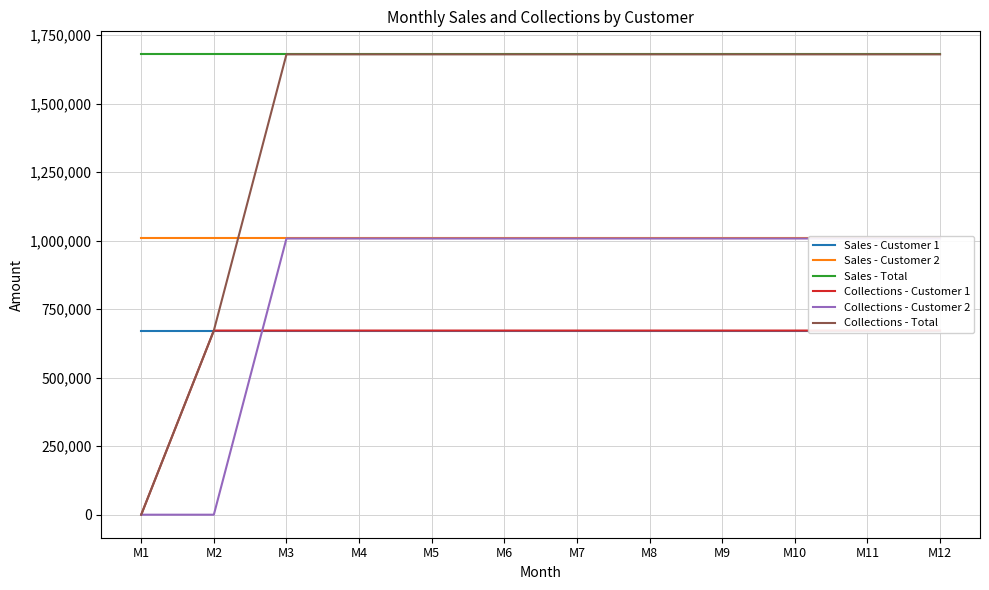

Which series has the largest range (max minus min)?

Collections - Total